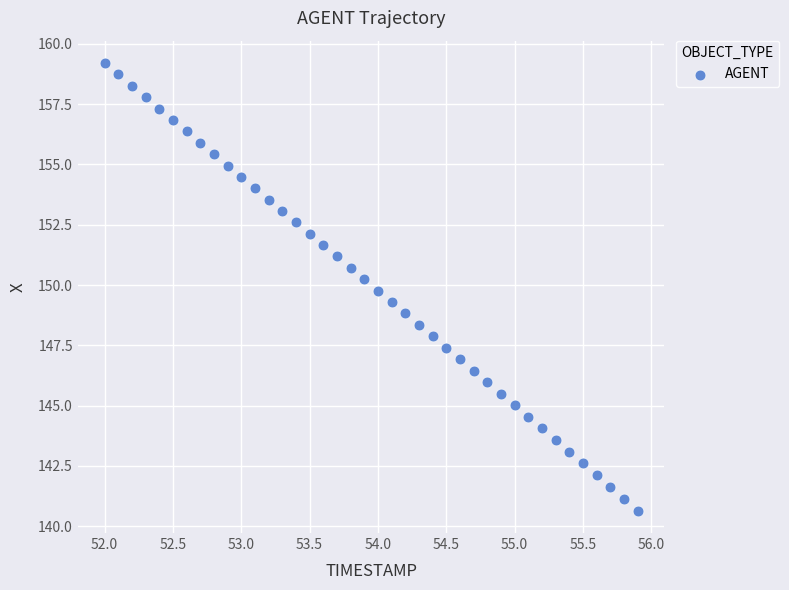

What is the range of X values (max minus min)?

3.9